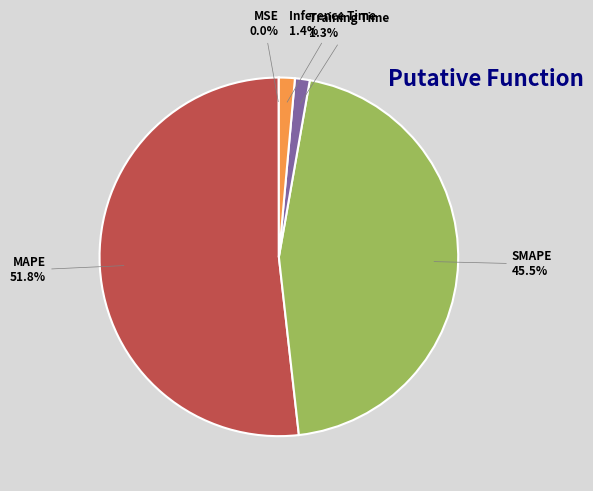

The Inference Time slice represents 1% of the pie. True or false?

True